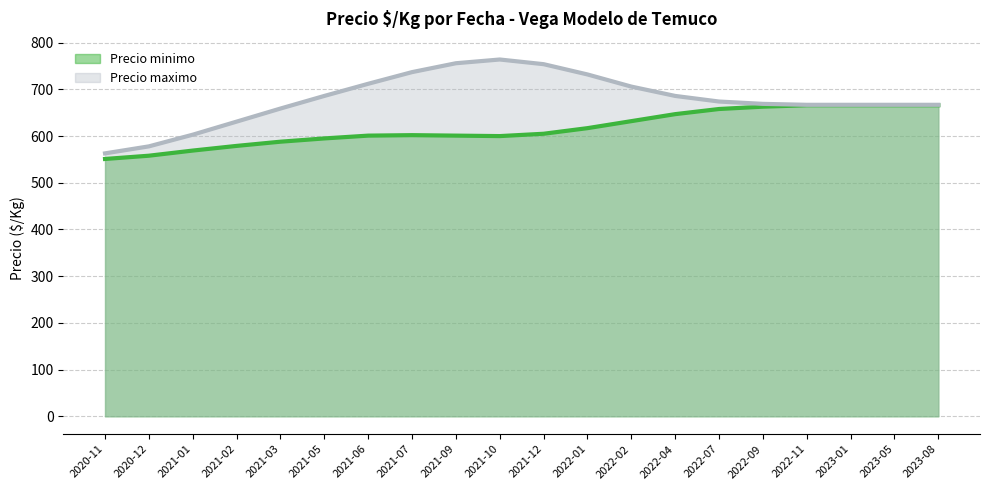

The value of Precio minimo at 2021-01 is 873. True or false?

False